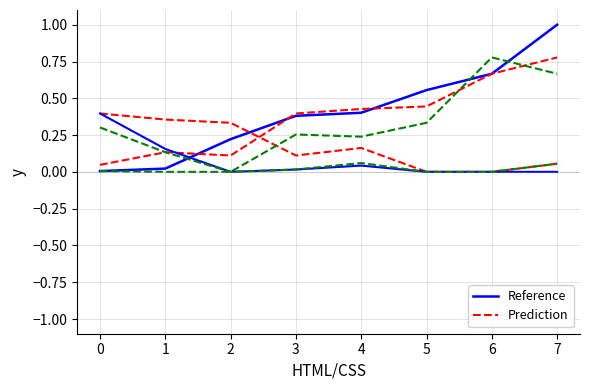

How many lines are shown in the chart?

6